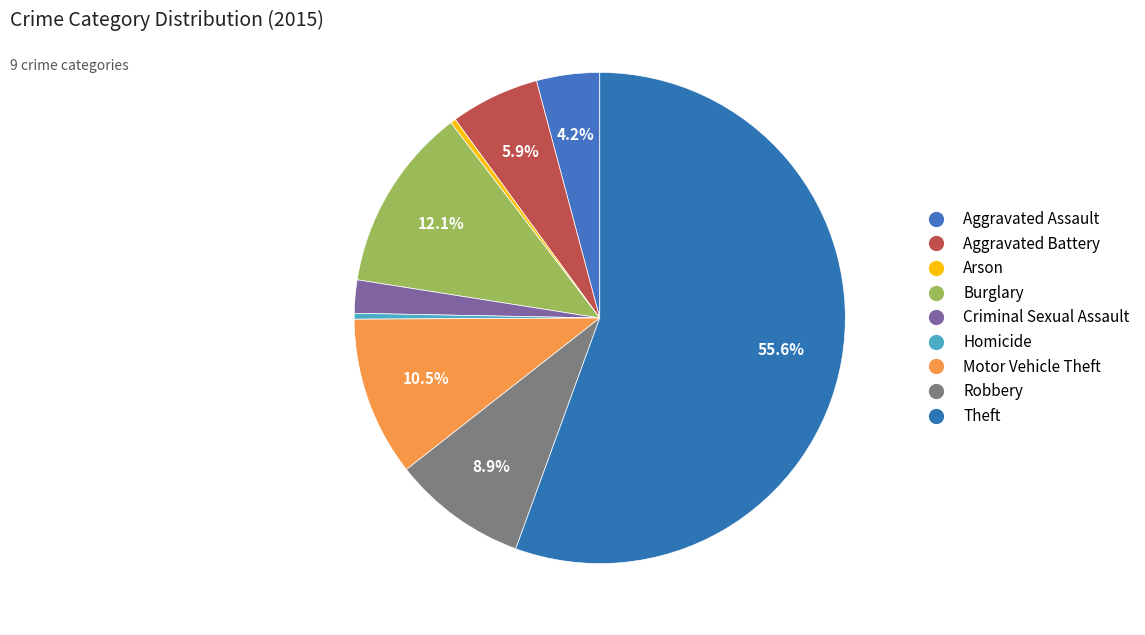

To the nearest percent, what is the average slice percentage?

11%